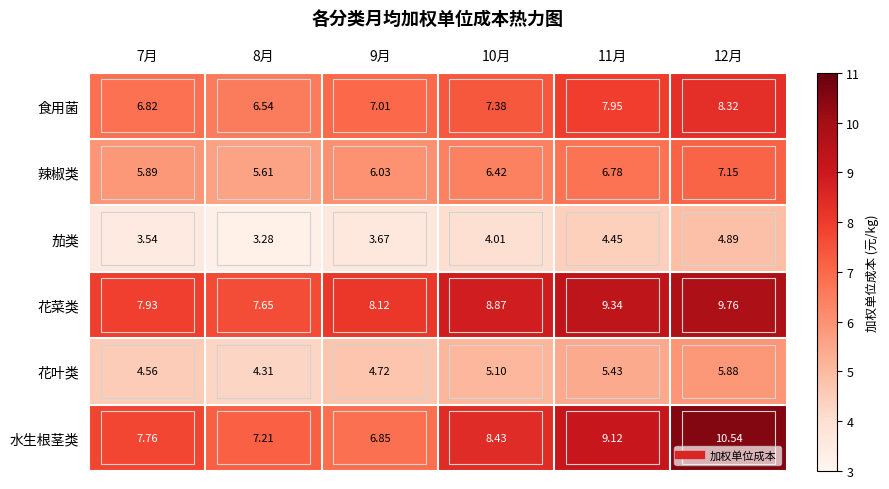

Is the value of 食用菌 at 10月 greater than the value of 花菜类 at 7月?

No